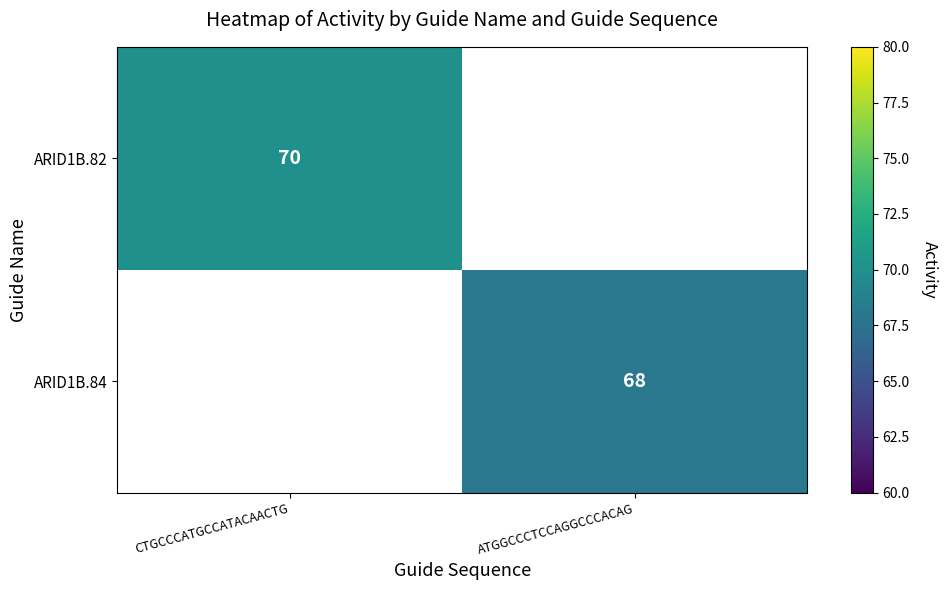

What is the maximum value shown in the chart?

70.0